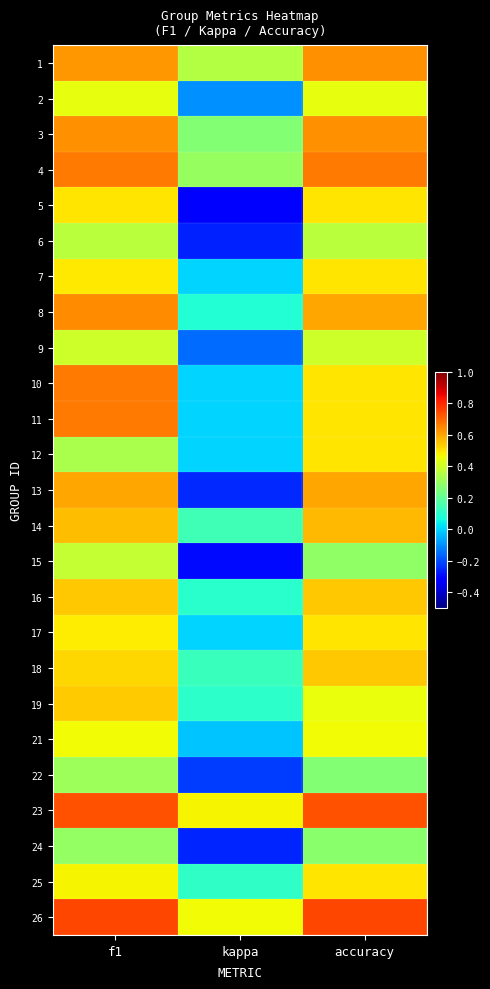

Reading right to left, list all the values displayed in this chart.

1: accuracy=0.6	kappa=0.4	f1=0.6
2: accuracy=0.4	kappa=-0.1	f1=0.4
3: accuracy=0.6	kappa=0.3	f1=0.6
4: accuracy=0.7	kappa=0.3	f1=0.7
5: accuracy=0.5	kappa=-0.3	f1=0.5
6: accuracy=0.4	kappa=-0.3	f1=0.4
7: accuracy=0.5	kappa=0.0	f1=0.5
8: accuracy=0.6	kappa=0.1	f1=0.6
9: accuracy=0.4	kappa=-0.2	f1=0.4
10: accuracy=0.5	kappa=0.0	f1=0.7
11: accuracy=0.5	kappa=0.0	f1=0.7
12: accuracy=0.5	kappa=0.0	f1=0.3
13: accuracy=0.6	kappa=-0.2	f1=0.6
14: accuracy=0.6	kappa=0.1	f1=0.6
15: accuracy=0.3	kappa=-0.3	f1=0.4
16: accuracy=0.5	kappa=0.1	f1=0.5
17: accuracy=0.5	kappa=0.0	f1=0.5
18: accuracy=0.5	kappa=0.1	f1=0.5
19: accuracy=0.5	kappa=0.1	f1=0.5
21: accuracy=0.5	kappa=-0.0	f1=0.5
22: accuracy=0.3	kappa=-0.2	f1=0.3
23: accuracy=0.7	kappa=0.5	f1=0.7
24: accuracy=0.3	kappa=-0.3	f1=0.3
25: accuracy=0.5	kappa=0.1	f1=0.5
26: accuracy=0.8	kappa=0.5	f1=0.8